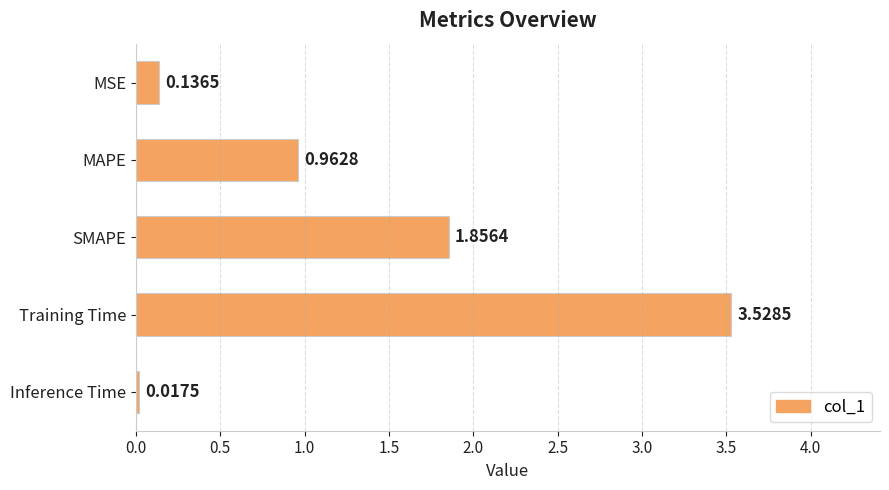

List the labels in order of value, smallest first.

Inference Time, MSE, MAPE, SMAPE, Training Time